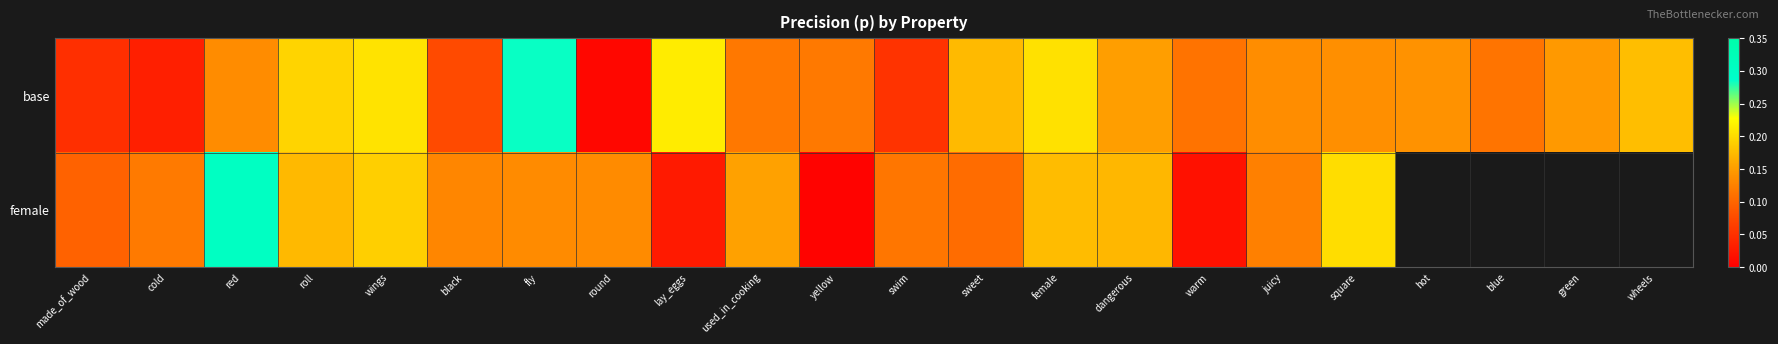

What is the sum of all base values?

3.0